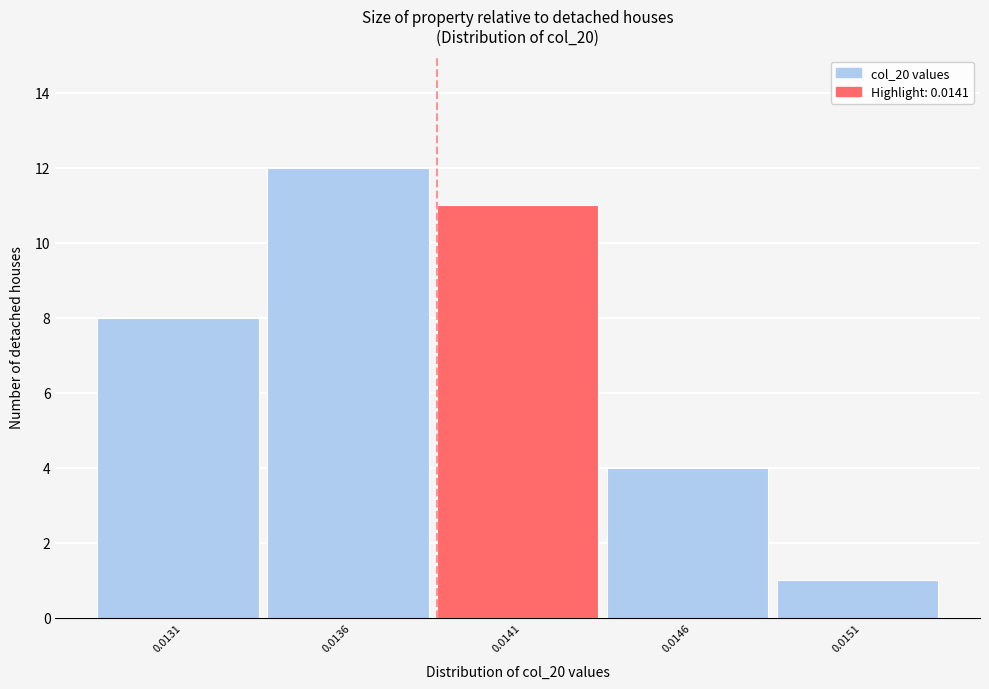

Reading left to right, extract all data points from this chart.

8	12	11	4	1